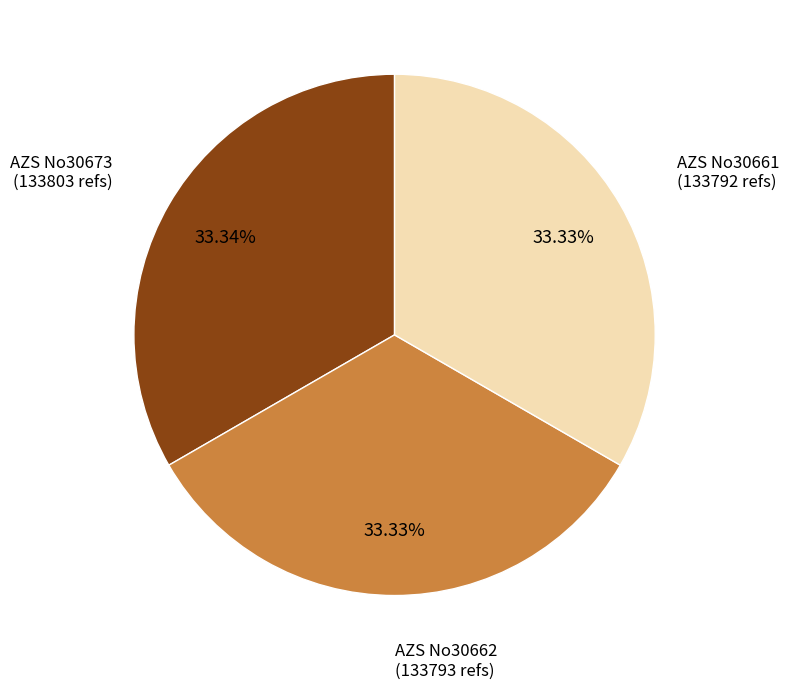

Does AZS No30661 account for over 50% of the chart?

No